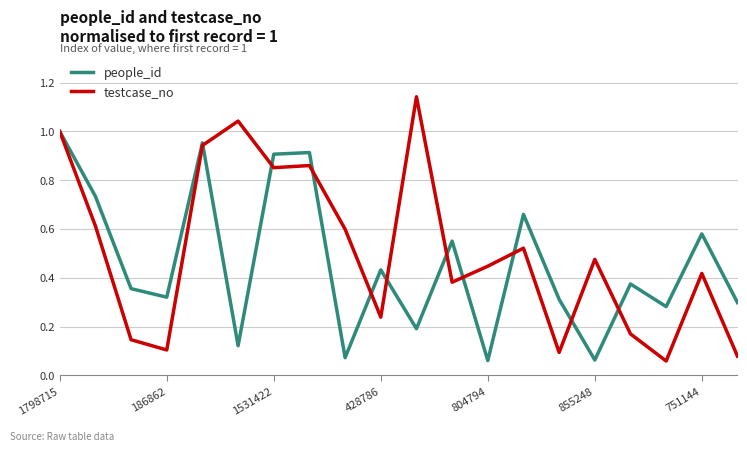

Which series has the widest spread of values?

testcase_no